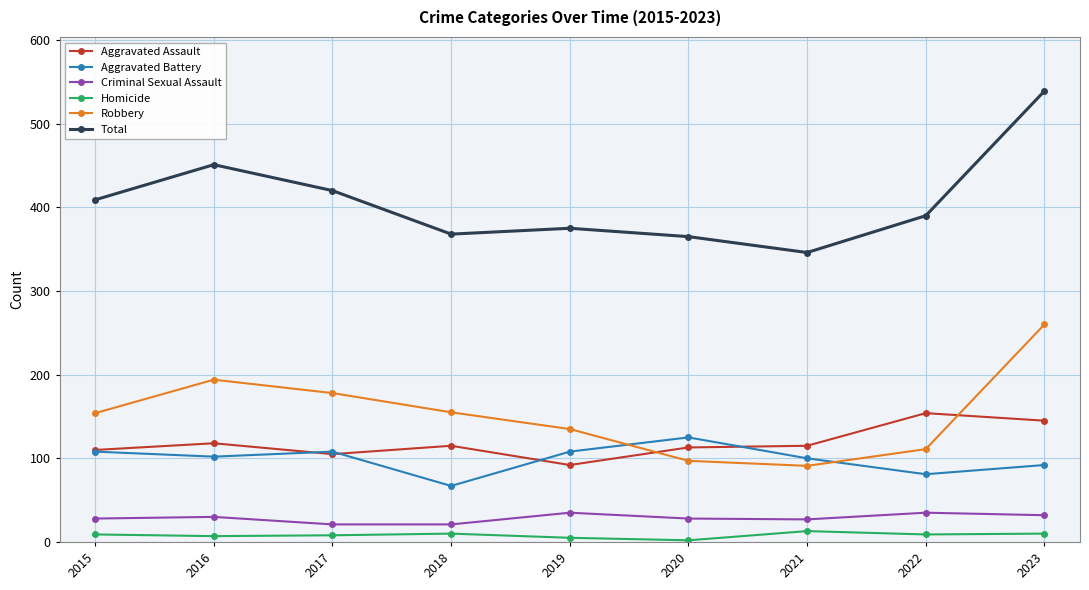

True or false: Total and Aggravated Assault intersect in this chart.

False